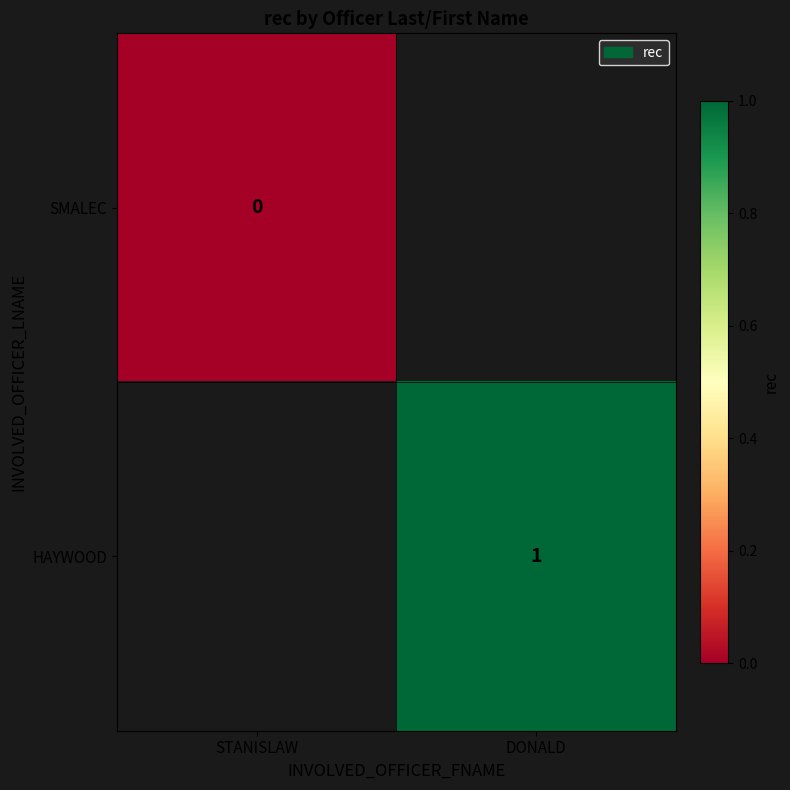

The HAYWOOD series shows 1 at DONALD. True or false?

True